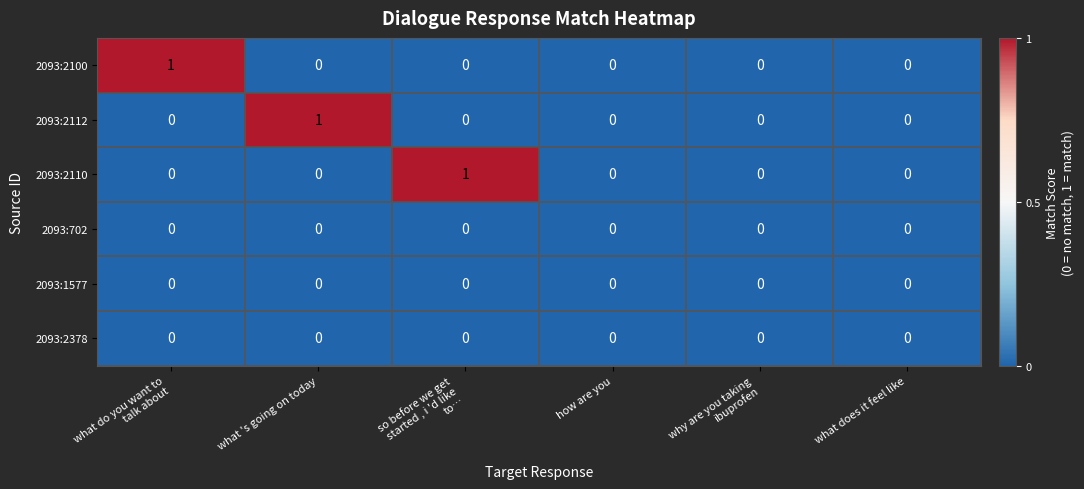

Count the 2093:2100 values in the range 0 to 1.

6